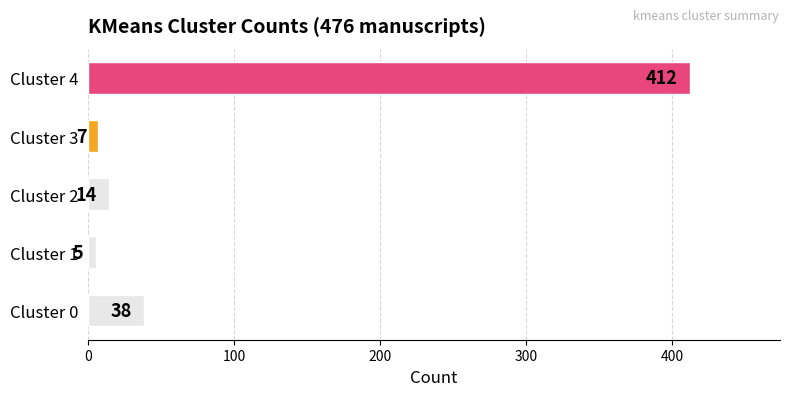

What is the smallest value displayed?

5